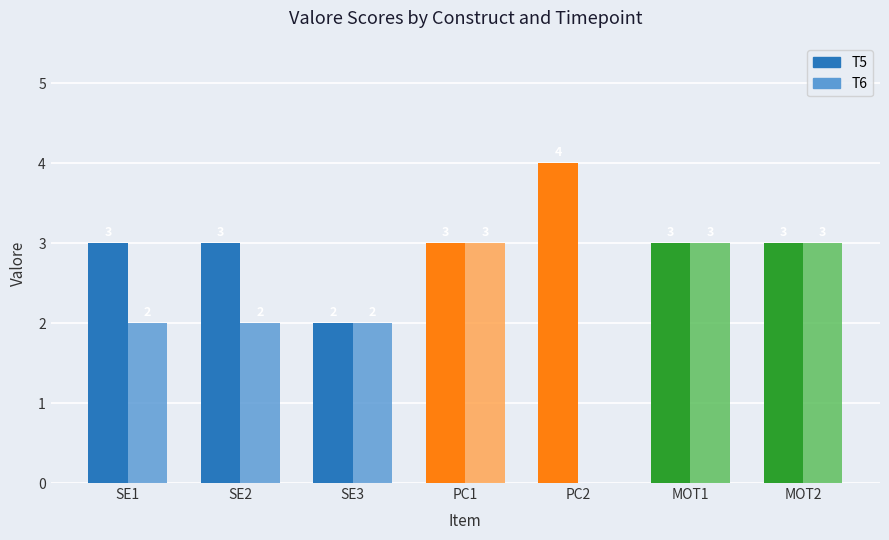

Between SE1 and SE3, which series saw the biggest shift?

T5